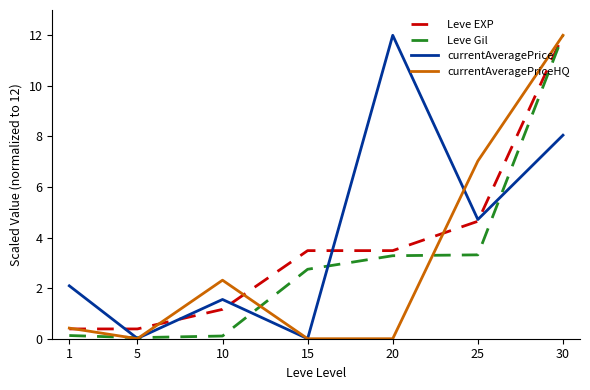

What is the maximum value for currentAveragePriceHQ?

12.0